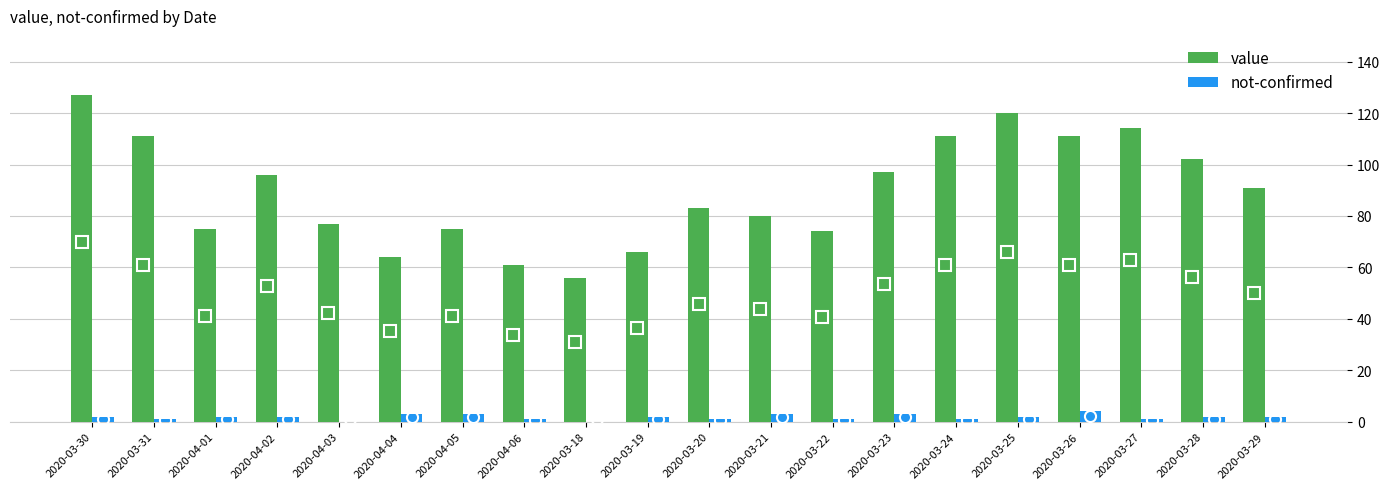

Which series changed the most between 2020-03-30 and 2020-04-06?

value